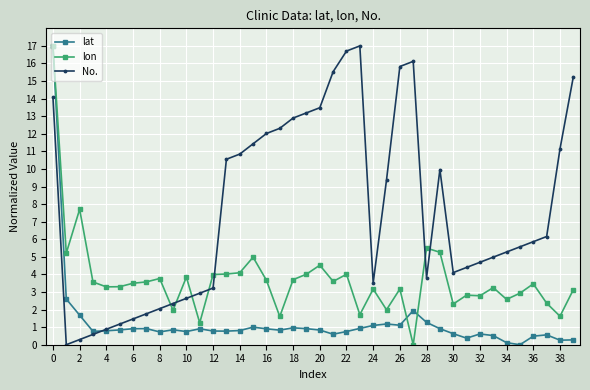

What are all the series names shown in the legend?

lat, lon, No.